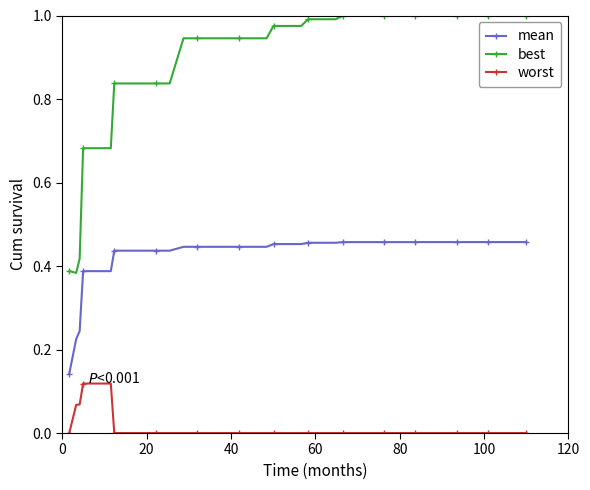

What is the sum of all mean values?

17.1